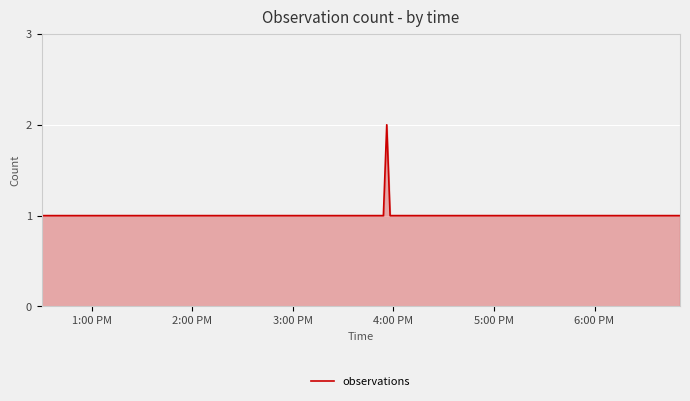

What is the sum of all values?

7